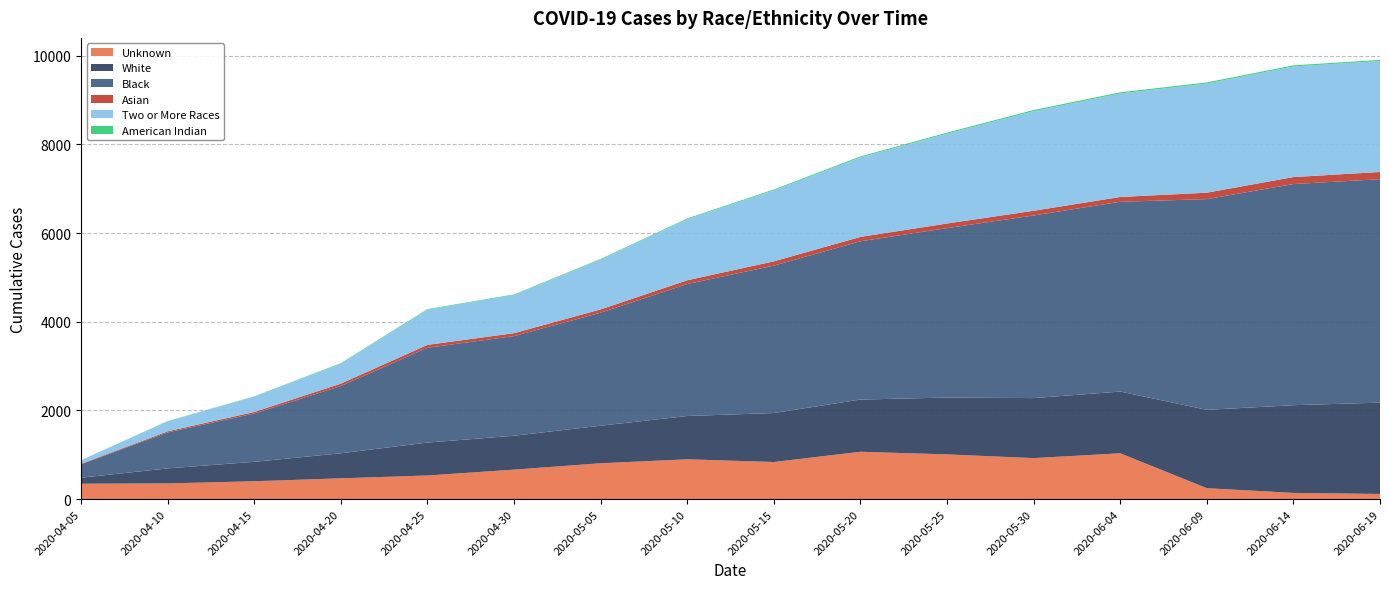

Reading left to right, extract all data points from this chart.

Unknown: 2020-04-05=349	2020-04-10=355	2020-04-15=404	2020-04-20=470	2020-04-25=534	2020-04-30=666	2020-05-05=810	2020-05-10=899	2020-05-15=838	2020-05-20=1069	2020-05-25=1010	2020-05-30=926	2020-06-04=1035	2020-06-09=248	2020-06-14=141	2020-06-19=117
White: 2020-04-05=135	2020-04-10=339	2020-04-15=439	2020-04-20=565	2020-04-25=743	2020-04-30=765	2020-05-05=847	2020-05-10=977	2020-05-15=1105	2020-05-20=1178	2020-05-25=1282	2020-05-30=1354	2020-06-04=1392	2020-06-09=1767	2020-06-14=1979	2020-06-19=2060
Black: 2020-04-05=303	2020-04-10=812	2020-04-15=1089	2020-04-20=1517	2020-04-25=2138	2020-04-30=2247	2020-05-05=2550	2020-05-10=2977	2020-05-15=3325	2020-05-20=3570	2020-05-25=3822	2020-05-30=4119	2020-06-04=4281	2020-06-09=4753	2020-06-14=4988	2020-06-19=5040
Asian: 2020-04-05=12	2020-04-10=24	2020-04-15=35	2020-04-20=54	2020-04-25=65	2020-04-30=66	2020-05-05=73	2020-05-10=84	2020-05-15=96	2020-05-20=98	2020-05-25=104	2020-05-30=106	2020-06-04=108	2020-06-09=145	2020-06-14=157	2020-06-19=163
Two or More Races: 2020-04-05=78	2020-04-10=226	2020-04-15=345	2020-04-20=450	2020-04-25=794	2020-04-30=861	2020-05-05=1124	2020-05-10=1381	2020-05-15=1602	2020-05-20=1794	2020-05-25=2027	2020-05-30=2246	2020-06-04=2335	2020-06-09=2461	2020-06-14=2495	2020-06-19=2504
American Indian: 2020-04-05=1	2020-04-10=6	2020-04-15=7	2020-04-20=12	2020-04-25=13	2020-04-30=13	2020-05-05=14	2020-05-10=14	2020-05-15=19	2020-05-20=21	2020-05-25=23	2020-05-30=26	2020-06-04=26	2020-06-09=26	2020-06-14=25	2020-06-19=25